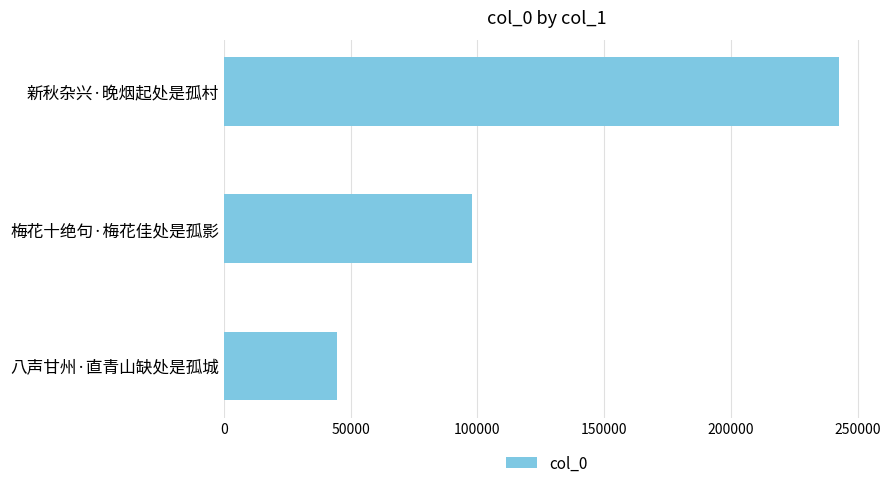

At which category does the chart reach its minimum across all series?

八声甘州·直青山缺处是孤城